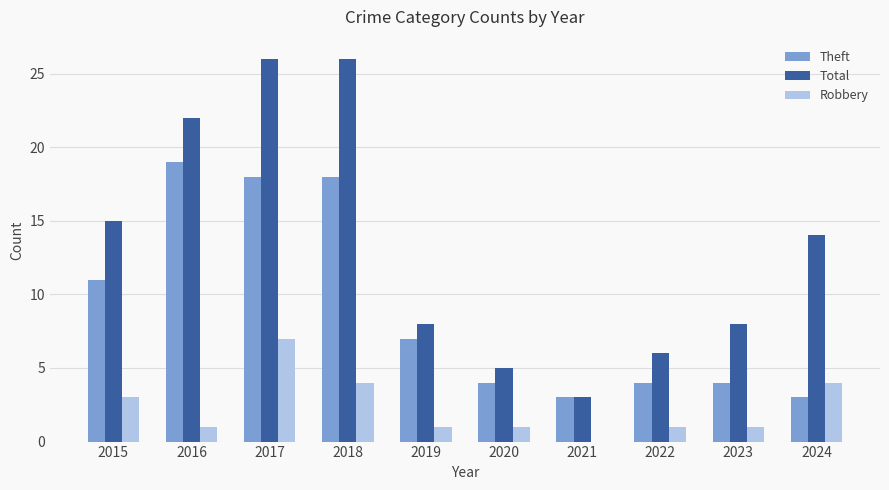

What is the greatest value displayed?

26